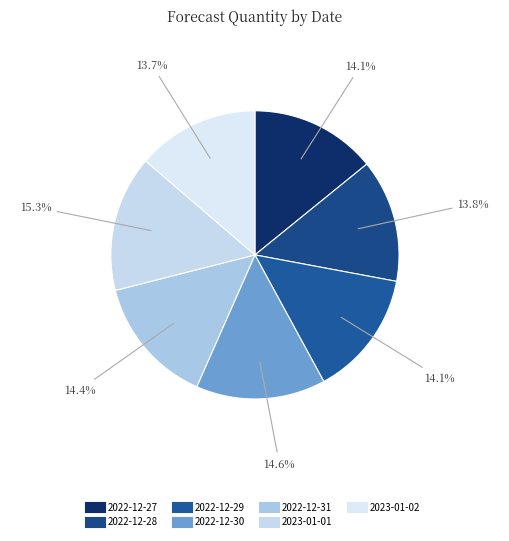

To the nearest percent, what is the difference between the largest and smallest slice percentages?

2%